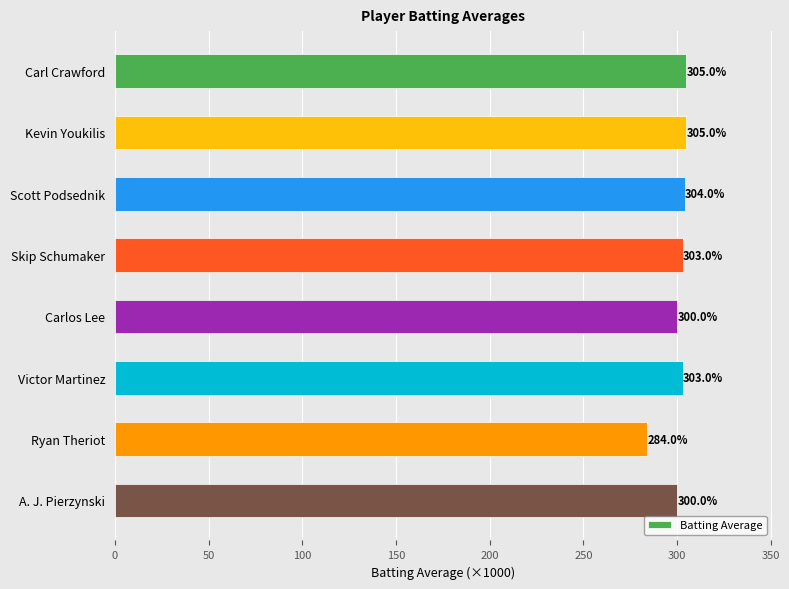

Which category has the lowest value across all series?

Ryan Theriot